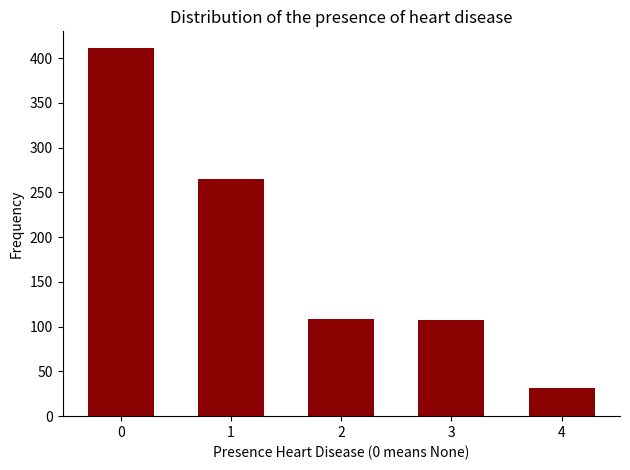

What is the minimum value shown in the chart?

32